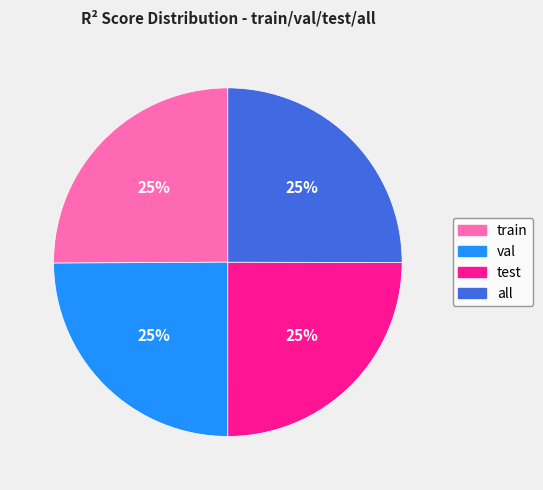

Is it true that all is 25% of the pie?

True